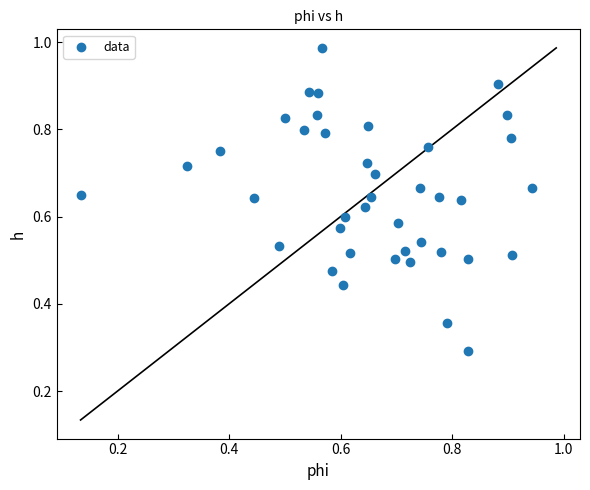

What Y value in the scatter plot is closest to 0?

0.3